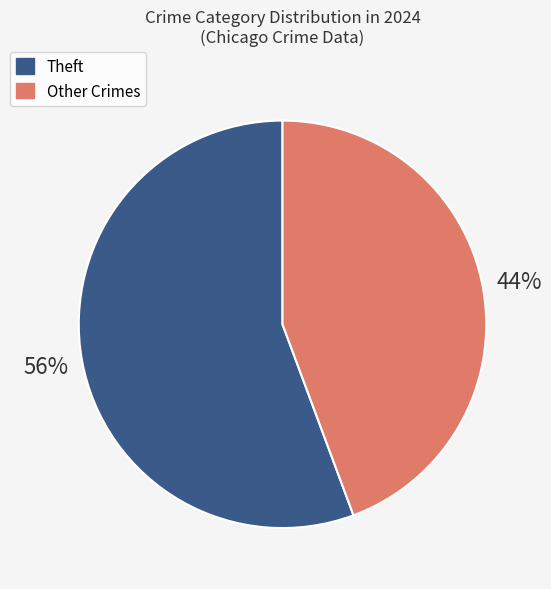

Is there a majority slice in this chart?

Yes